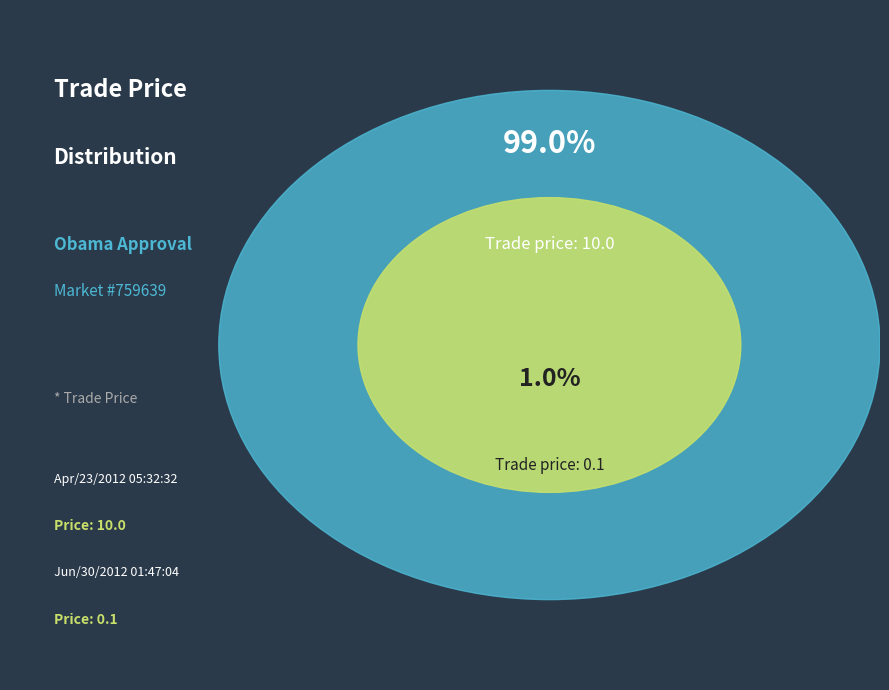

Between Jun/30/2012 01:47:04 and Apr/23/2012 05:32:32, which is larger?

Apr/23/2012 05:32:32